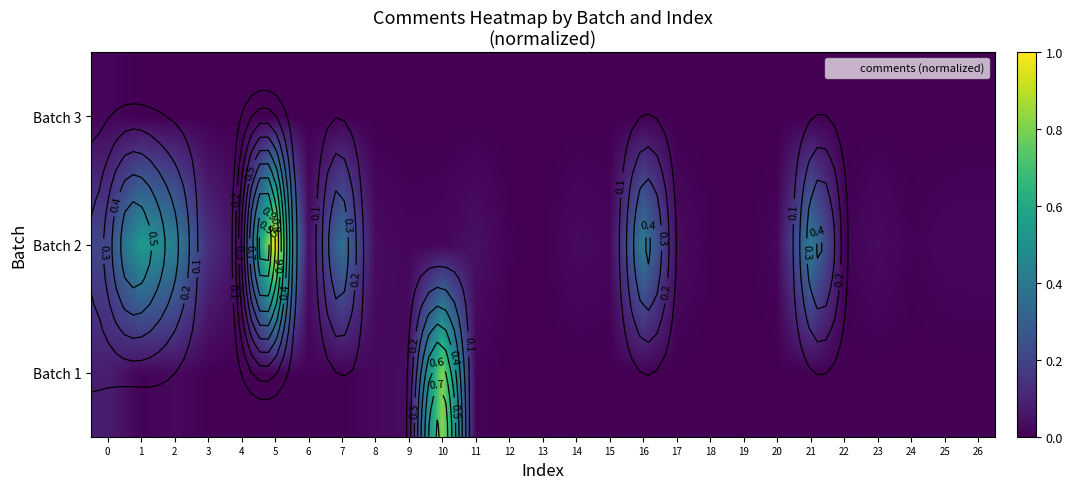

Which series has the widest spread of values?

Batch 2